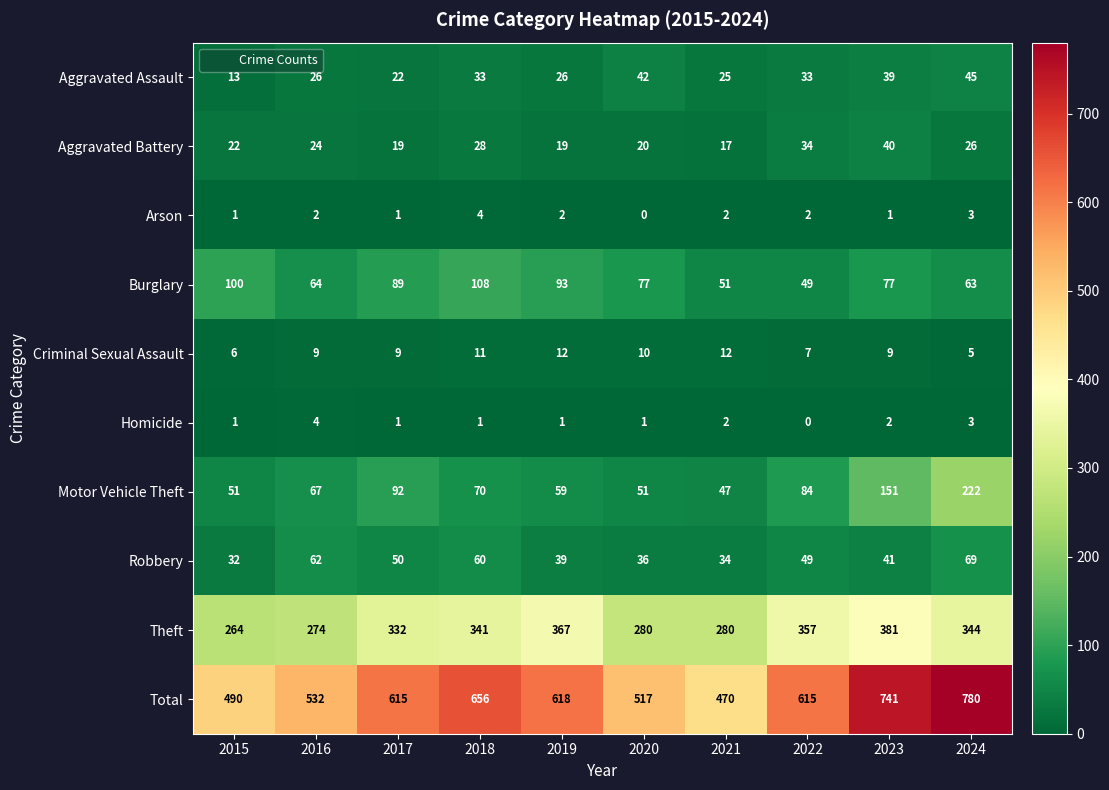

Count the number of categories in the chart.

10